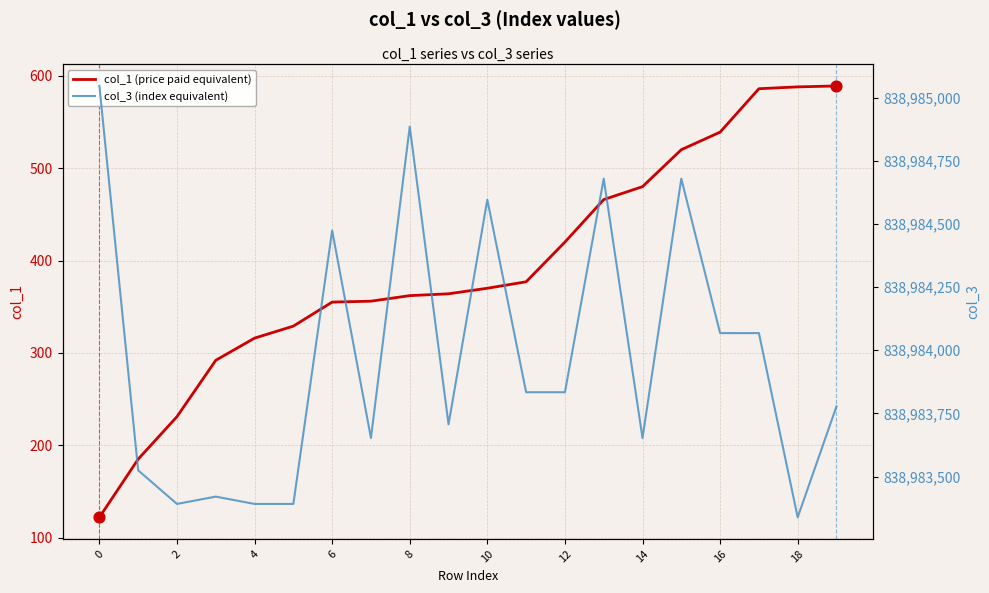

Which series reaches the minimum Y coordinate?

col_1 (price paid equivalent)